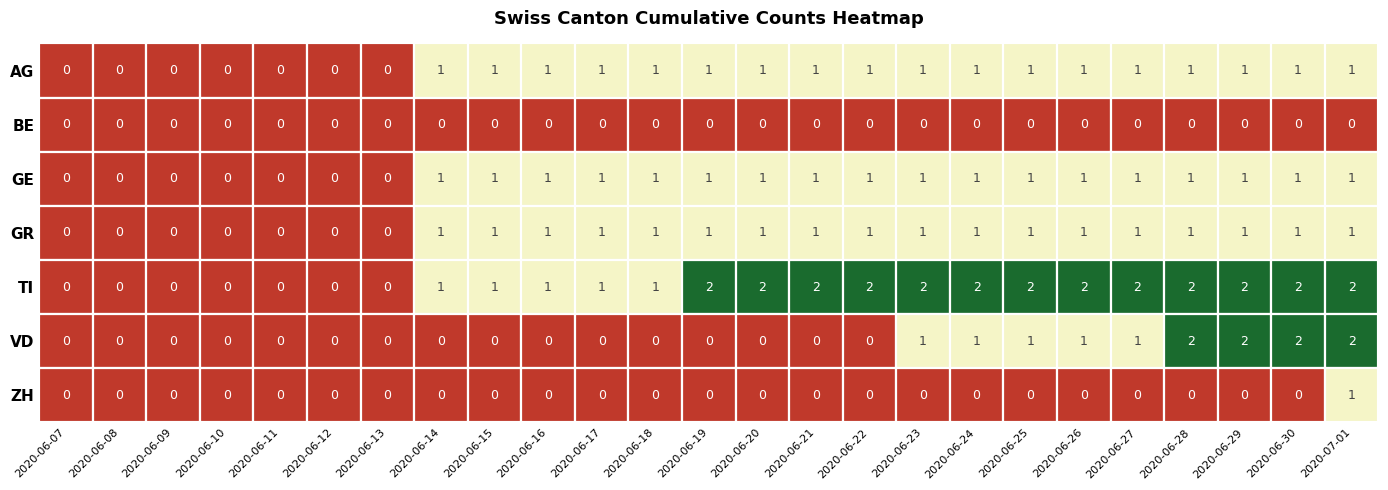

At how many categories does at least one series exceed 1?

13